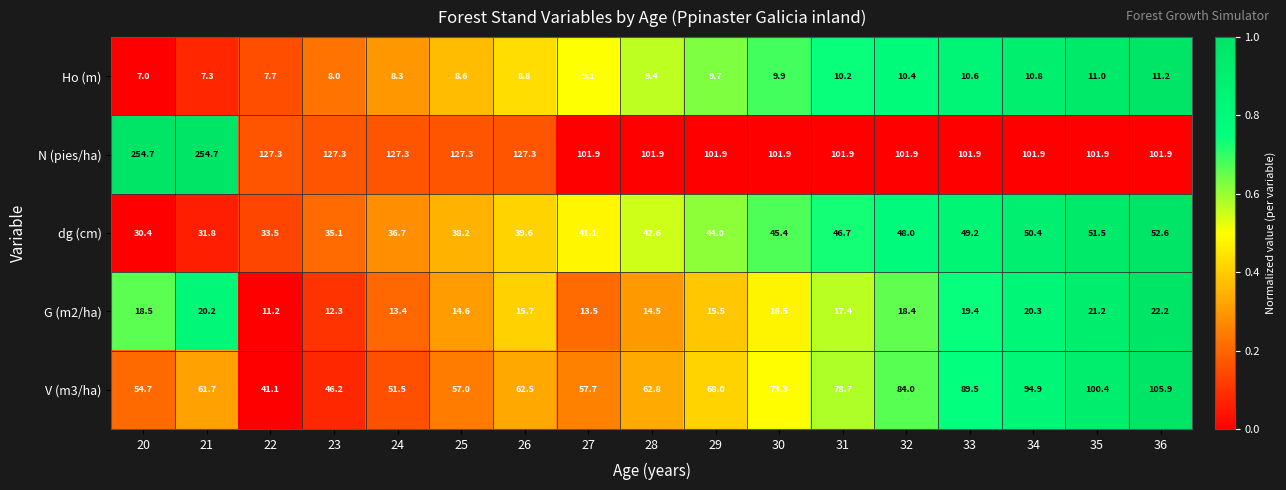

What is the difference between the second highest and minimum values in the Ho (m) series?

4.0